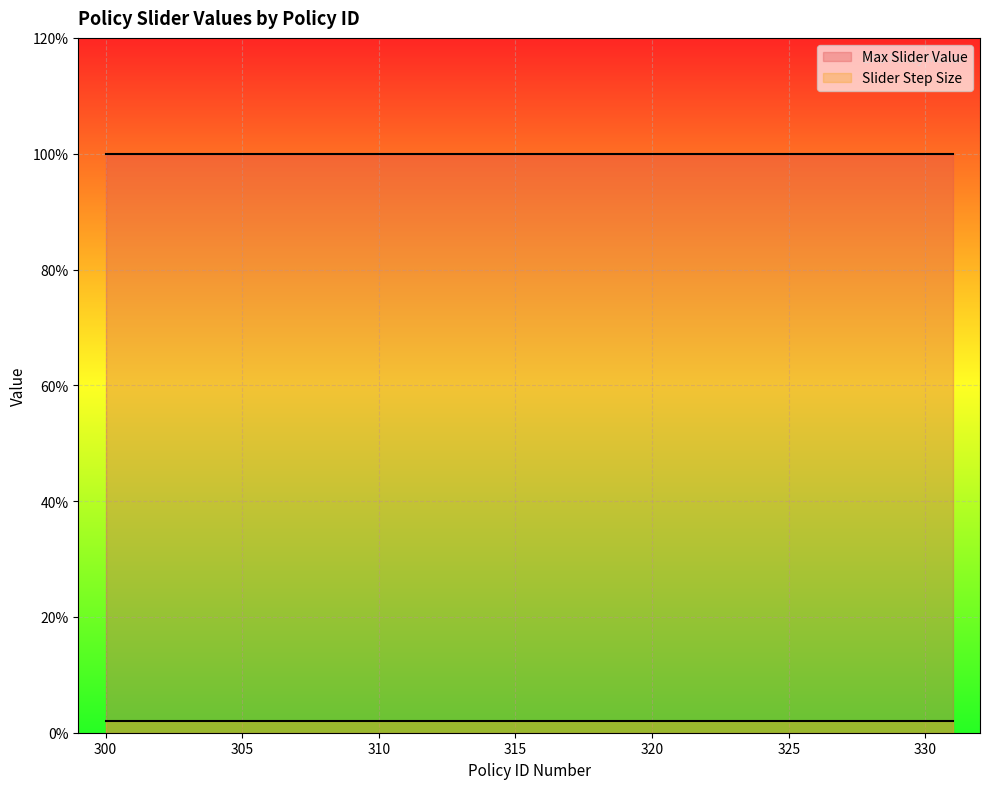

List the series in order of their overall mean, highest first.

Max Slider Value, Slider Step Size